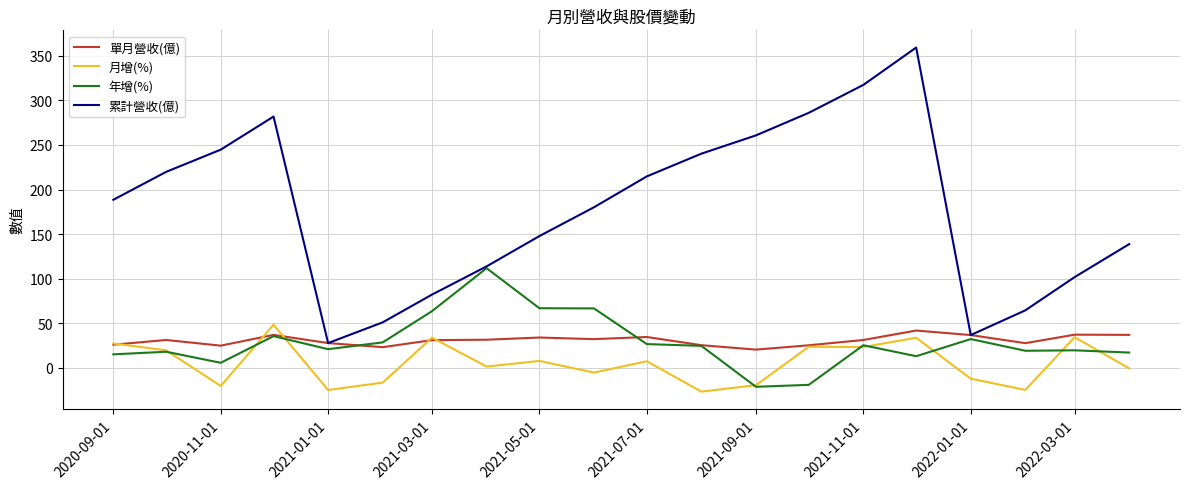

How many values in 月增(%) are above zero?

11